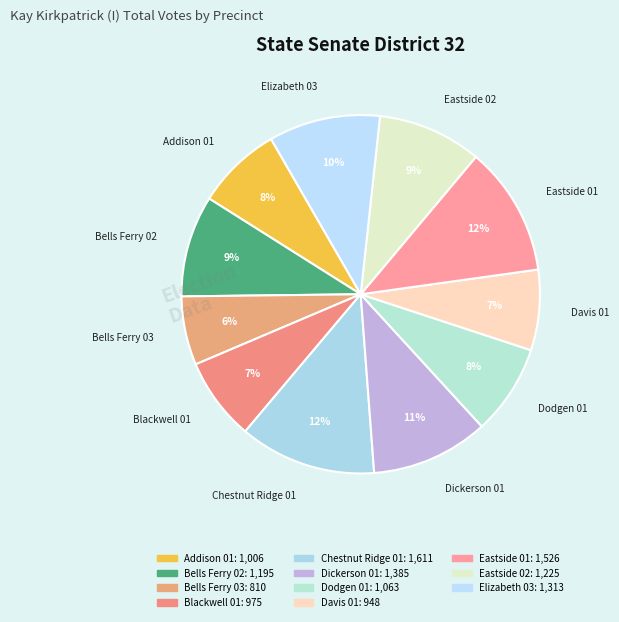

Do Dickerson 01 and Bells Ferry 03 together represent more than half of the pie?

No